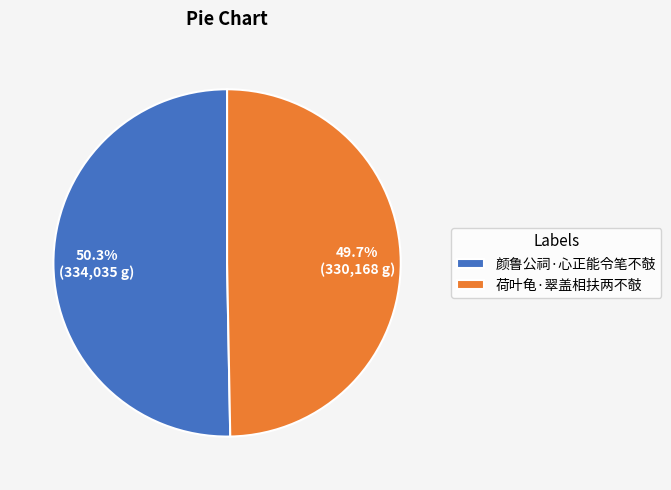

What percentage is the 颜鲁公祠·心正能令笔不攲 slice, to the nearest percent?

50%